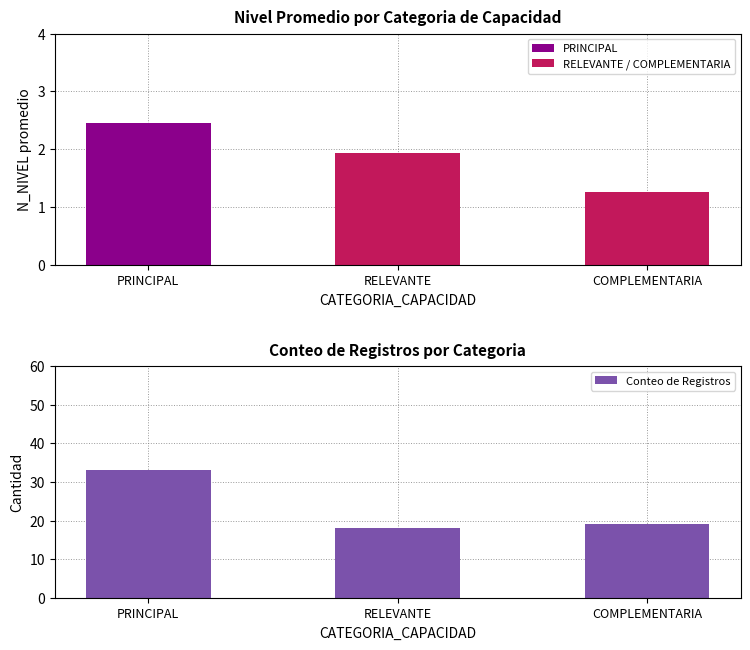

What is the sum of the Conteo de Registros values at RELEVANTE and PRINCIPAL?

51.0